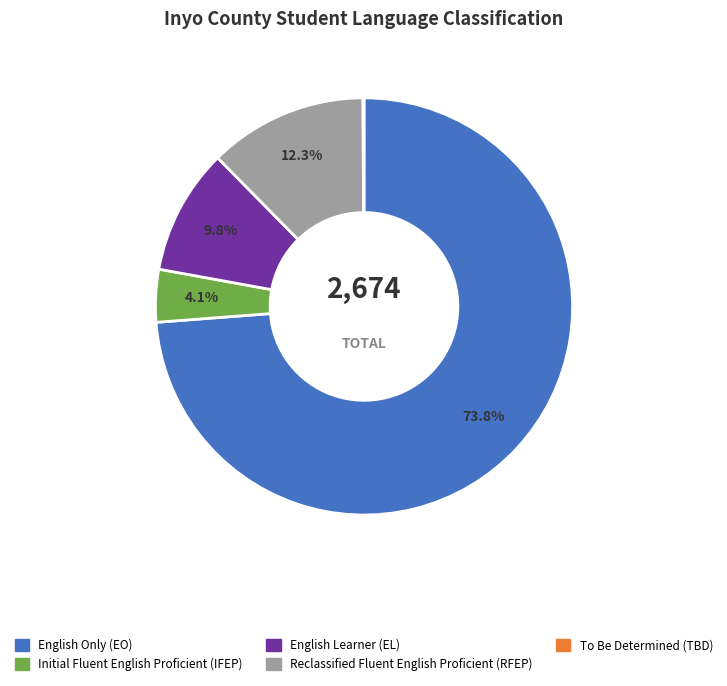

What is the largest slice in the pie chart?

English Only (EO)